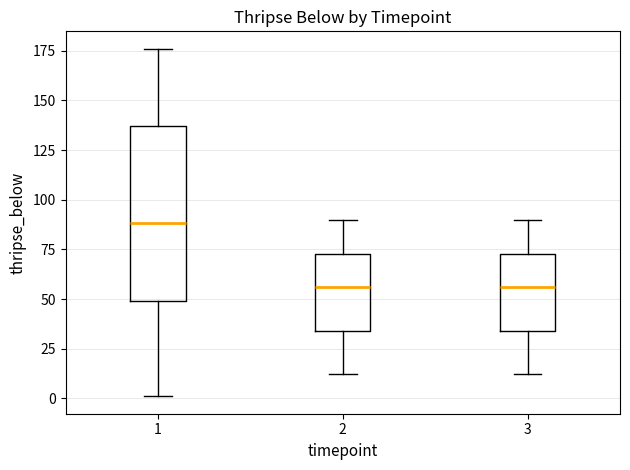

Where is the upper edge of the box at x = 3 on the y-axis? The values are not printed on the chart, so give them approximately, as read against the axis.

75